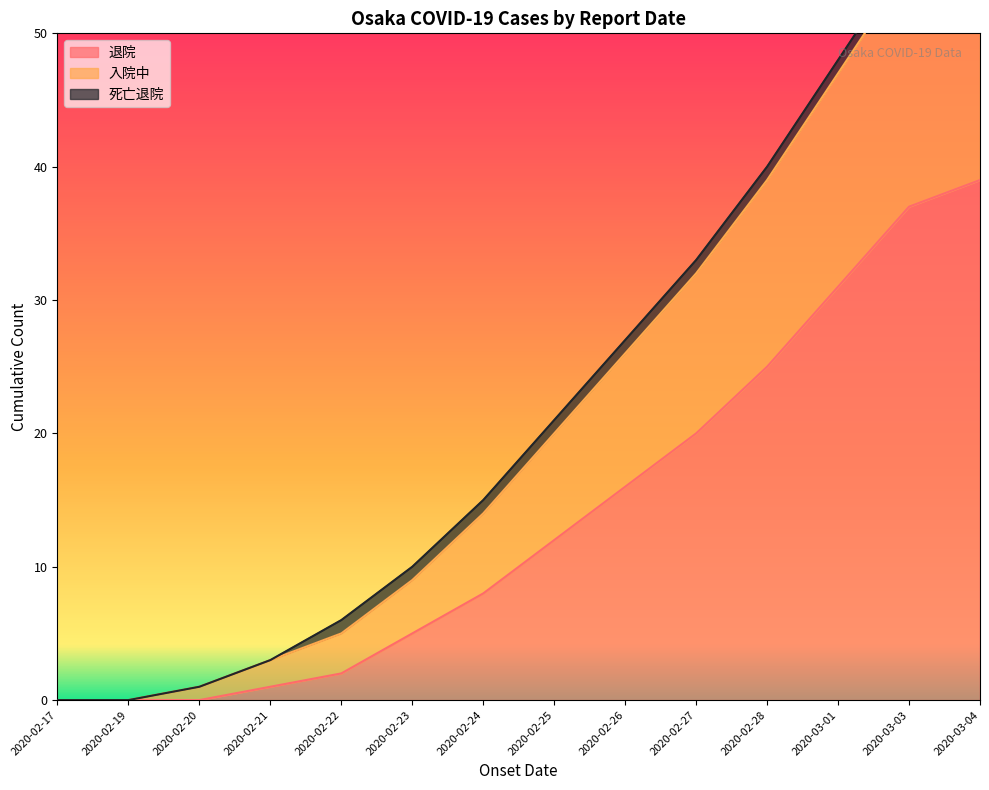

What is the sum of the 退院 values at 2020-03-03 and 2020-02-23?

42